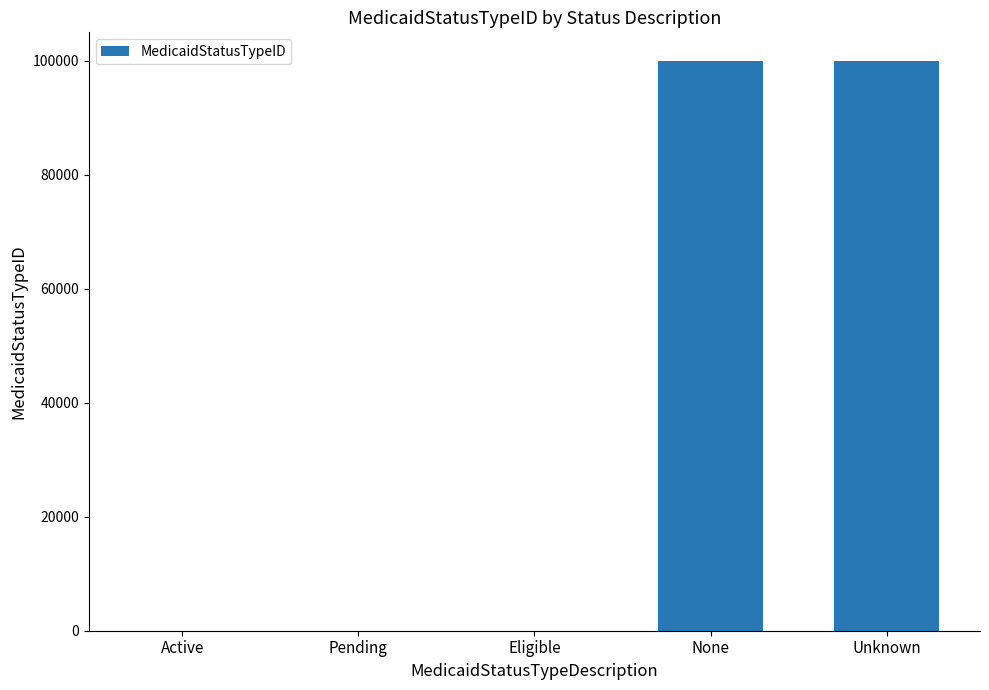

The value at None is 99998. True or false?

True